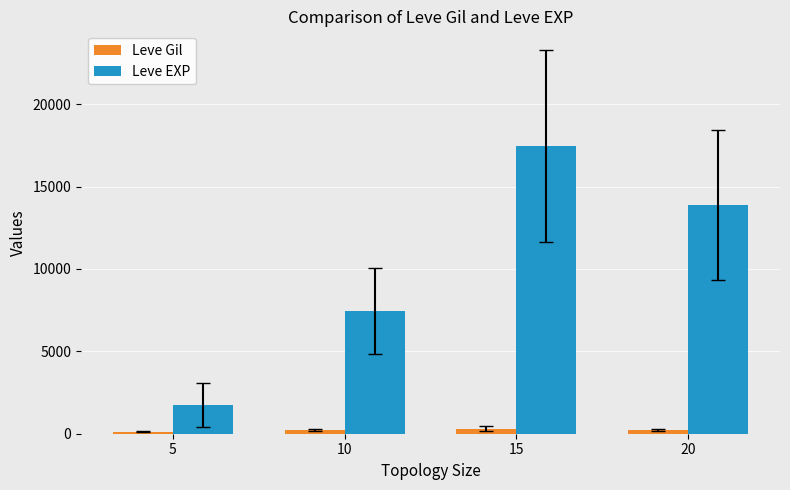

At which category is the sum across all series the highest?

15